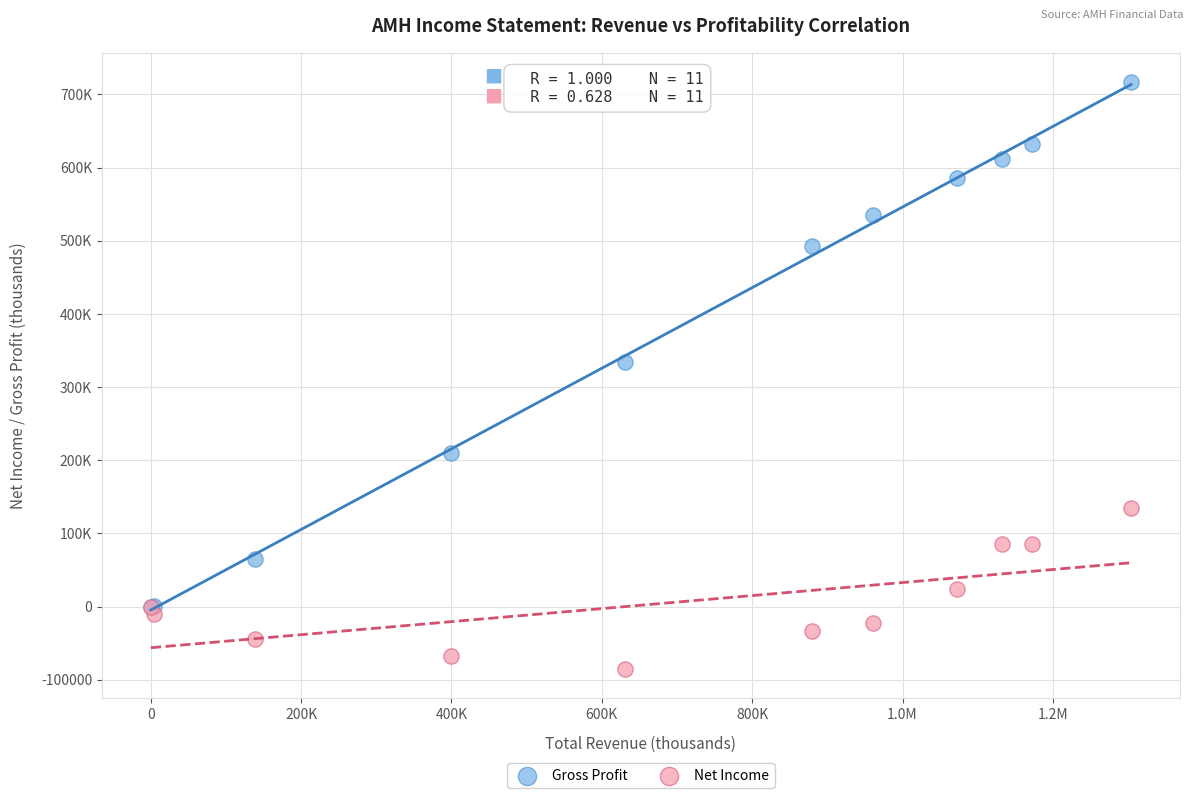

Which series contains the lowest Y value?

Net Income